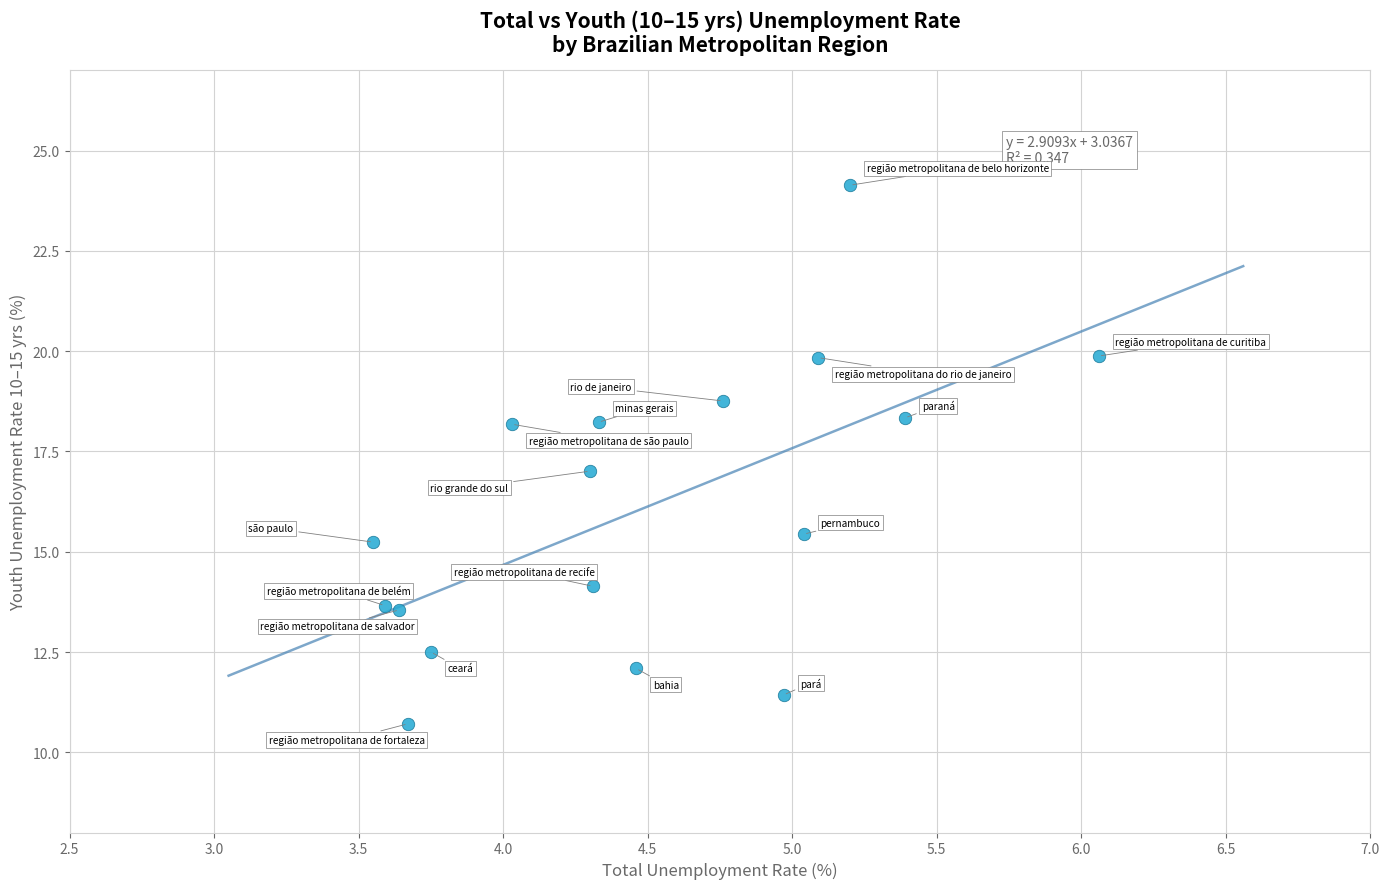

What is the range of X values (max minus min)?

2.5